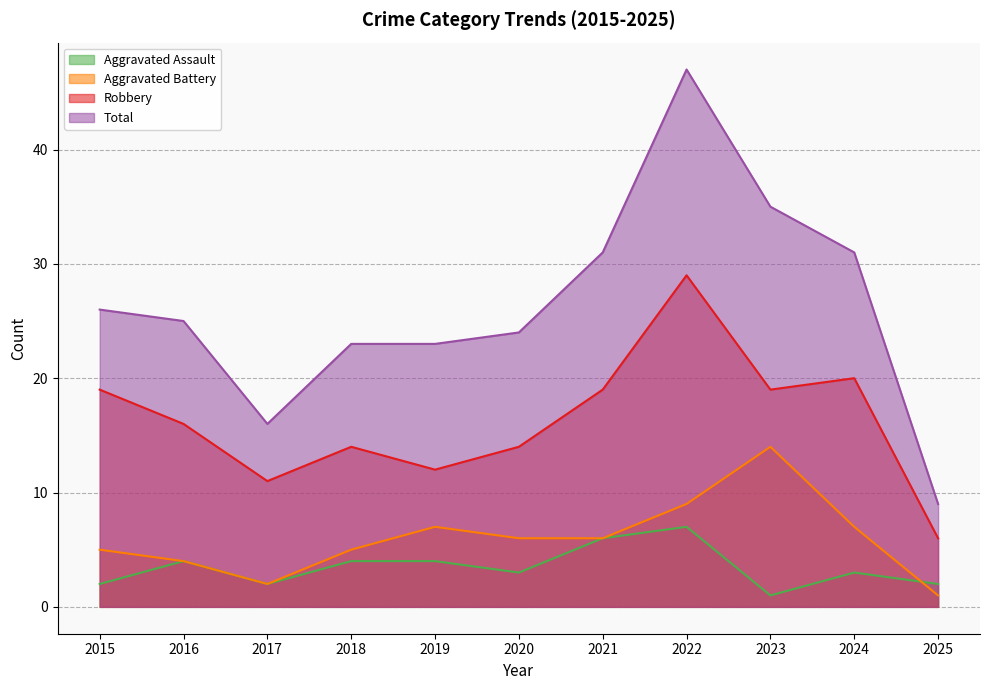

How many values in the Aggravated Assault series are below 3?

4